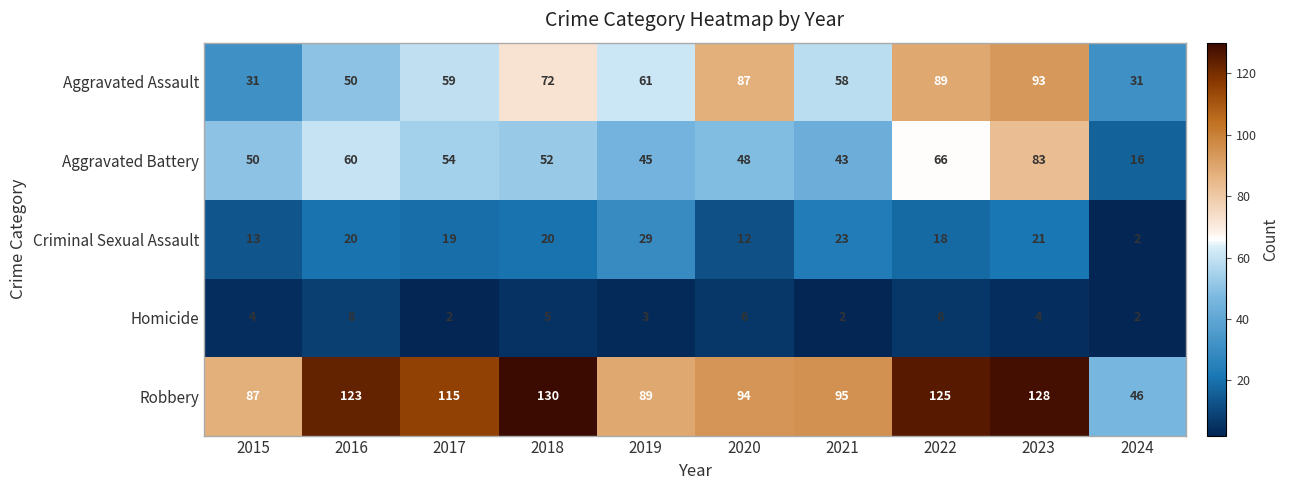

Between 2016 and 2022, which series saw the biggest shift?

Aggravated Assault